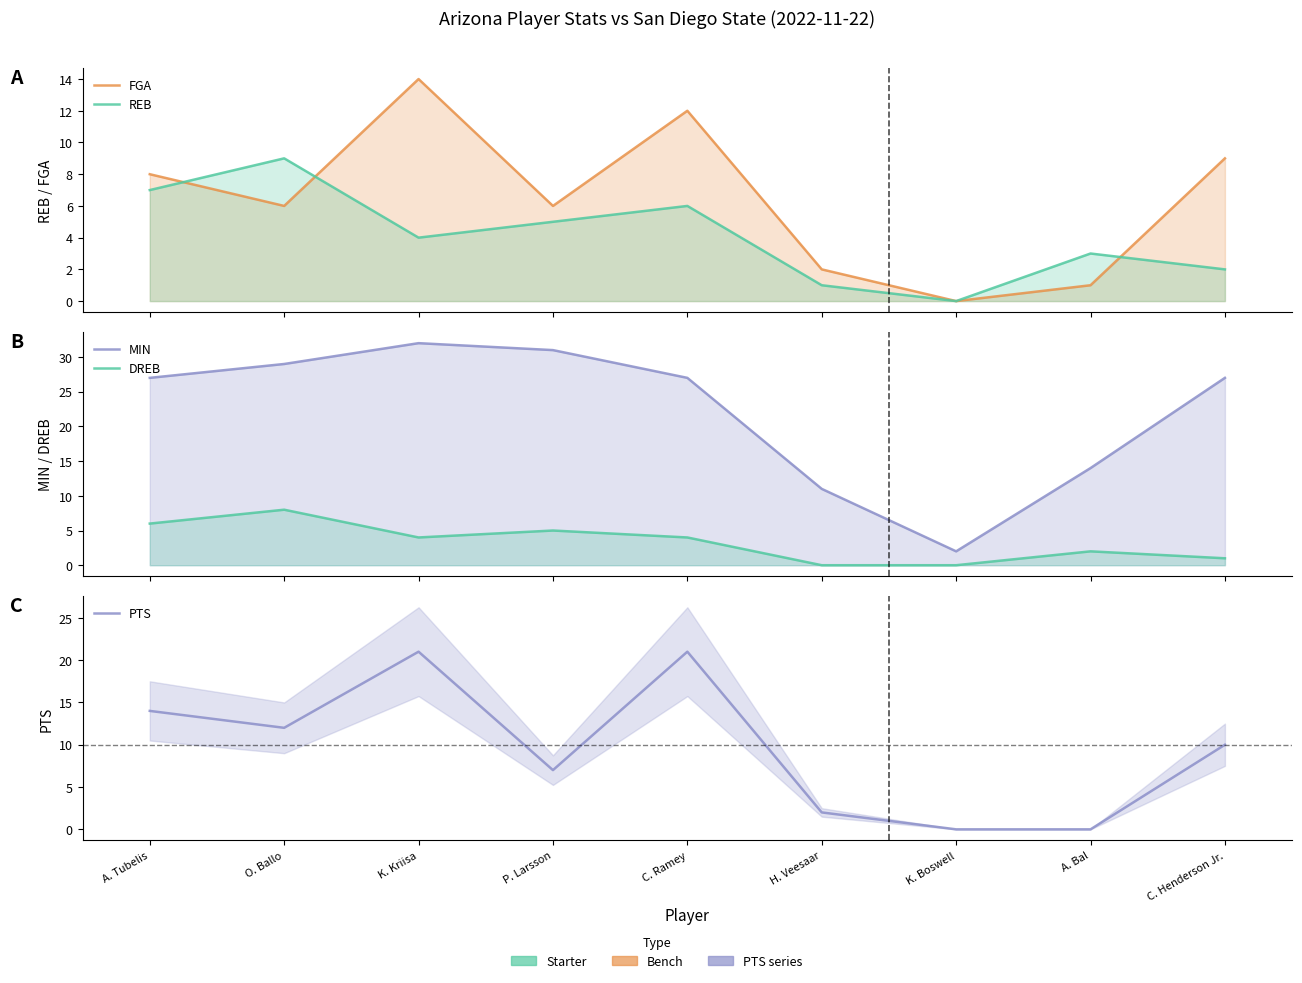

Where do PTS and FGA first cross each other?

A. Bal and C. Henderson Jr.